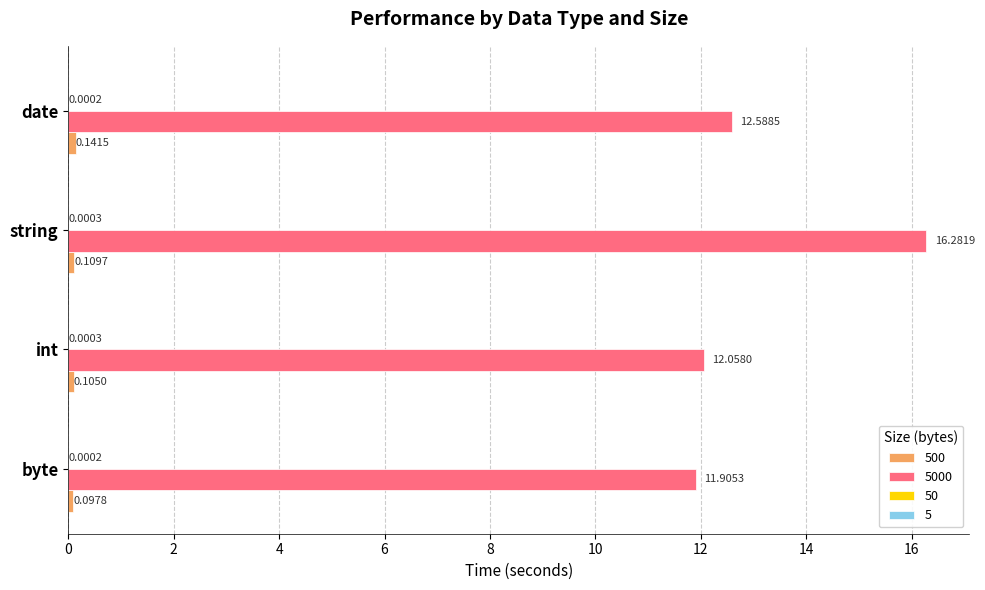

At which category is the sum across all series the highest?

string